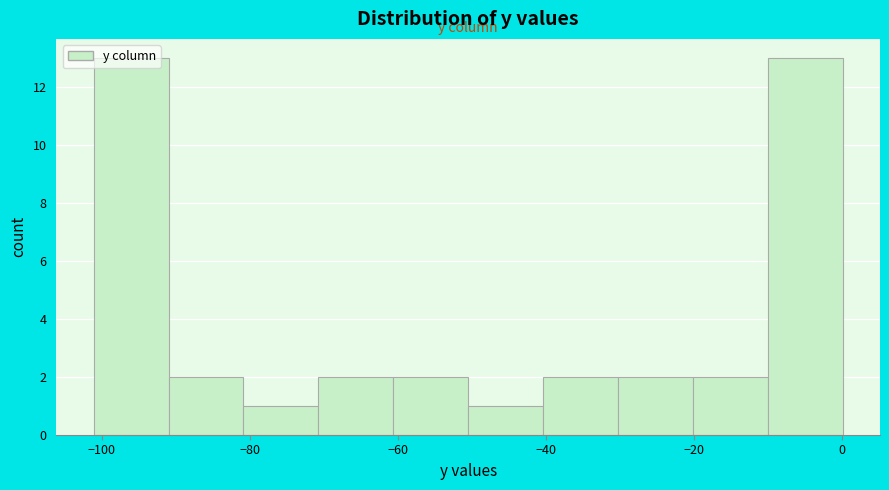

How tall is the bar that spans -50 to -40 on the x-axis? Neither the bar edges nor the heights are printed on the chart, so give them approximately, as read against the axes.

1